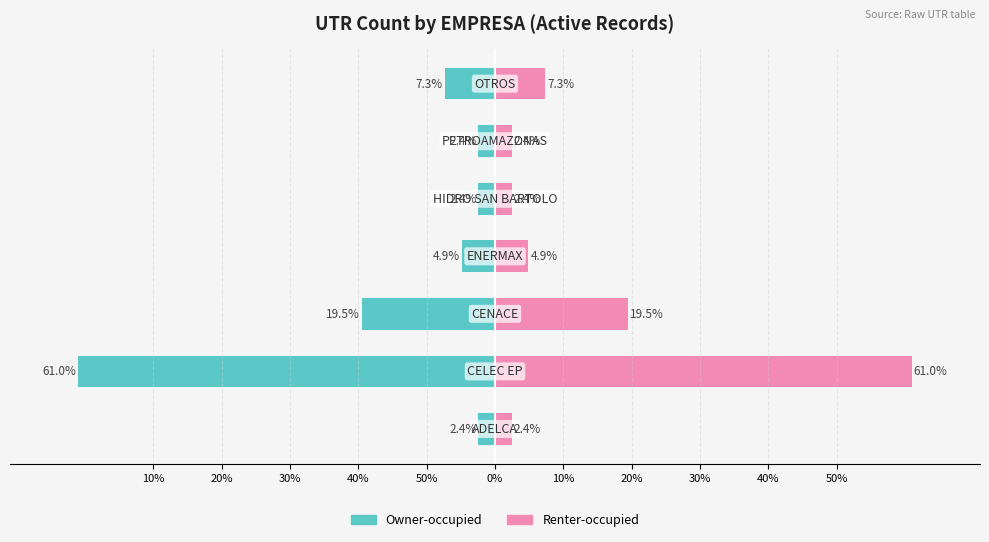

Reading right to left, list all the values displayed in this chart.

Owner-occupied: -7.3	-2.4	-2.4	-4.9	-19.5	-61.0	-2.4
Renter-occupied: 7.3	2.4	2.4	4.9	19.5	61.0	2.4